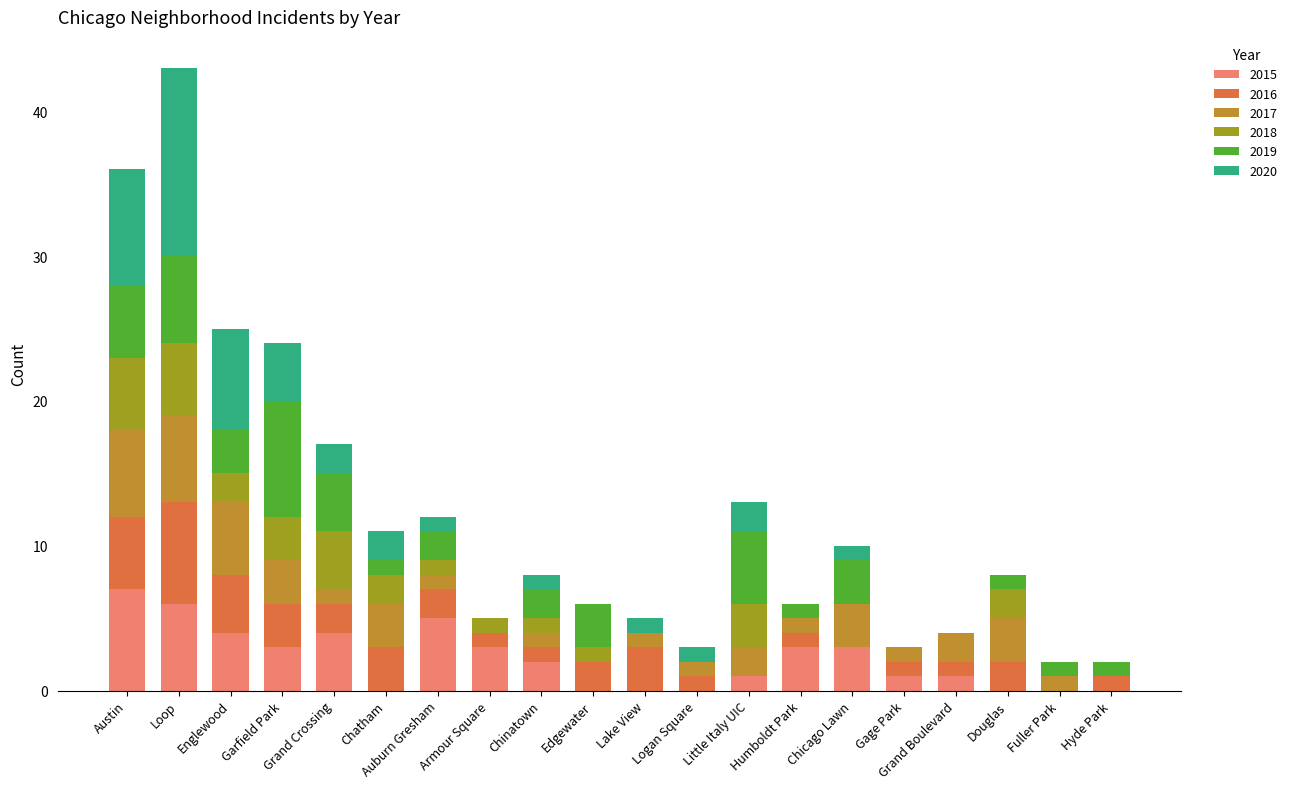

What is the average value of the 2020 series?

2